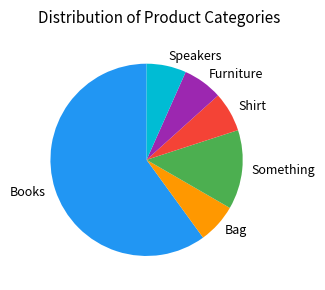

Count the number of slices in the pie.

6